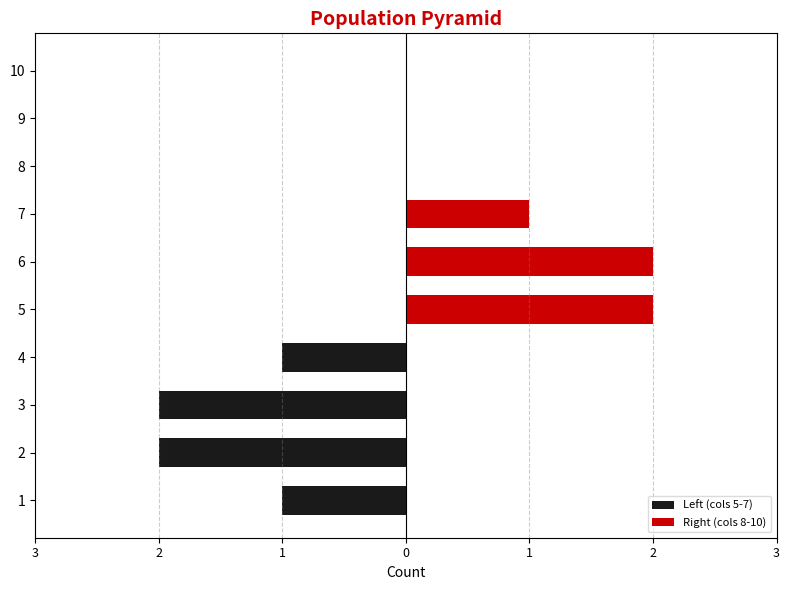

True or false: Left (cols 5-7) has a value of -2 at 4.

False